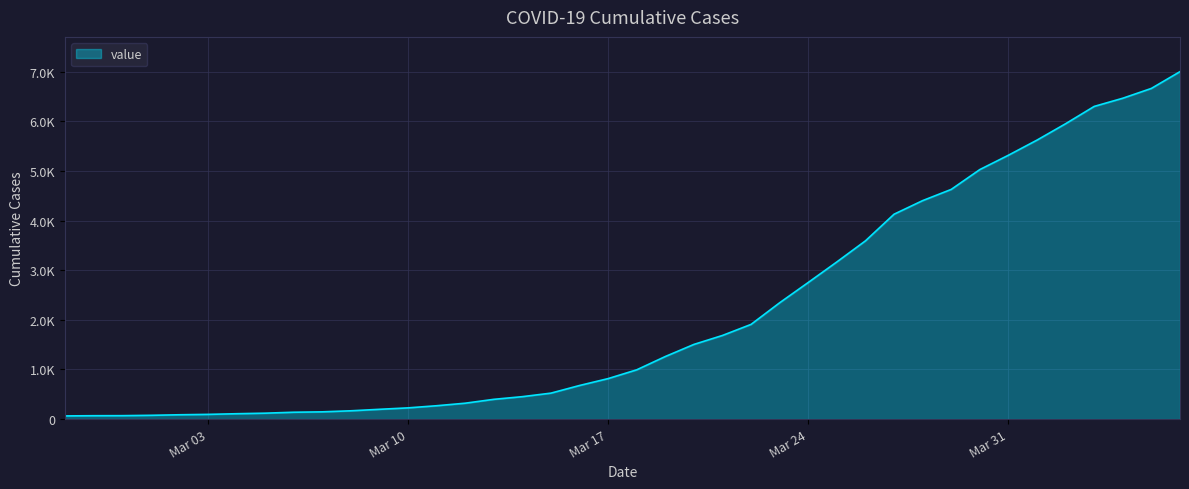

What is the value of the 7th point from the left?

108